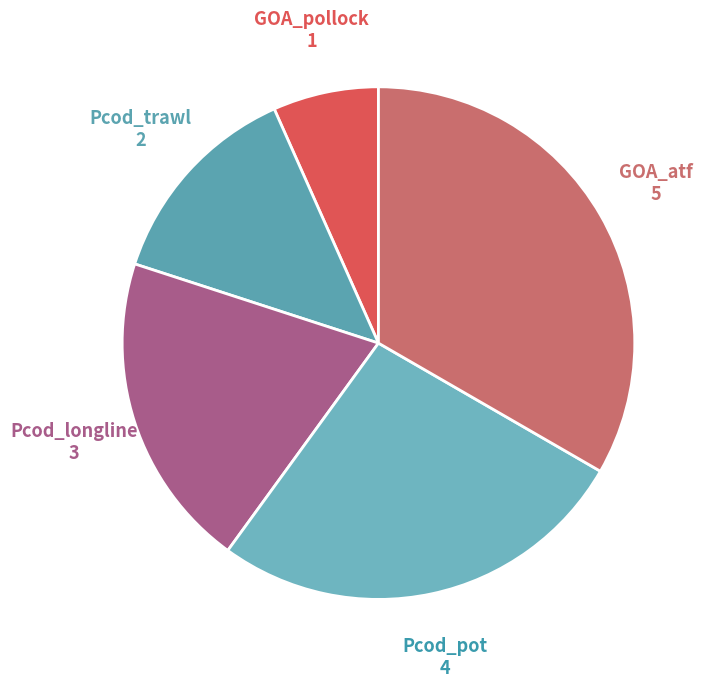

Approximately how many times larger is the value at Pcod_trawl compared to Pcod_longline?

0.7